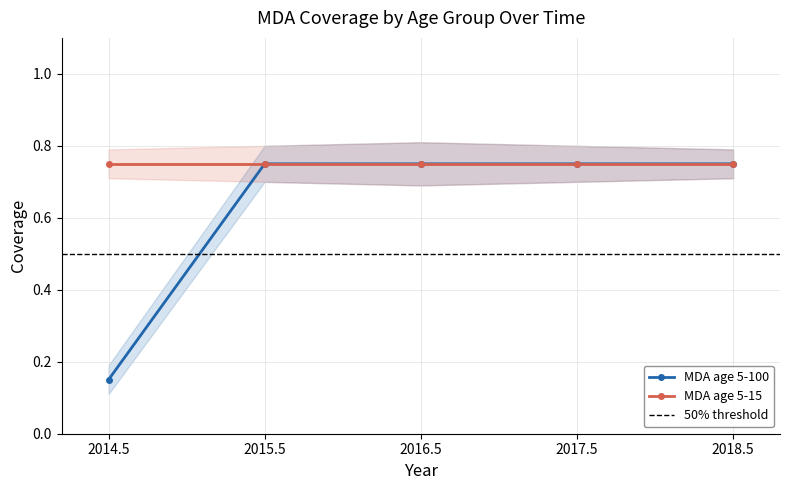

What value does the data have at 2015.5?

0.8